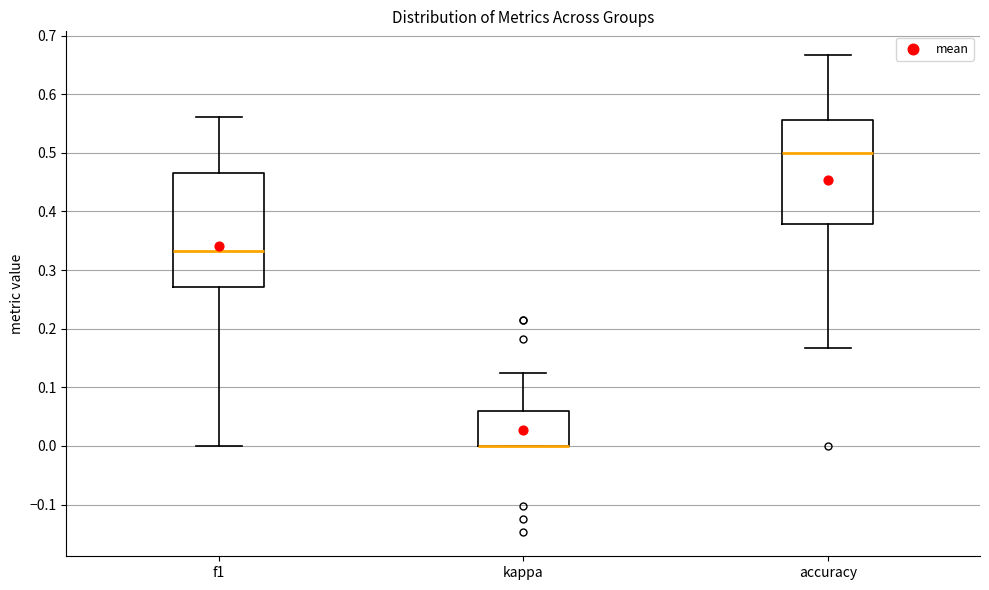

Reading left to right, read every box against the y-axis: the position of its median line, the range the box covers, and the ends of its whiskers. The values are not printed on the chart, so give them approximately, as read against the axis.

f1: median 0.33, box 0.27 to 0.47, whiskers 0.00 to 0.56
kappa: median 0.00 (drawn on the box's lower edge), box 0.00 to 0.06, whiskers 0.00 to 0.13
accuracy: median 0.50, box 0.38 to 0.56, whiskers 0.17 to 0.67